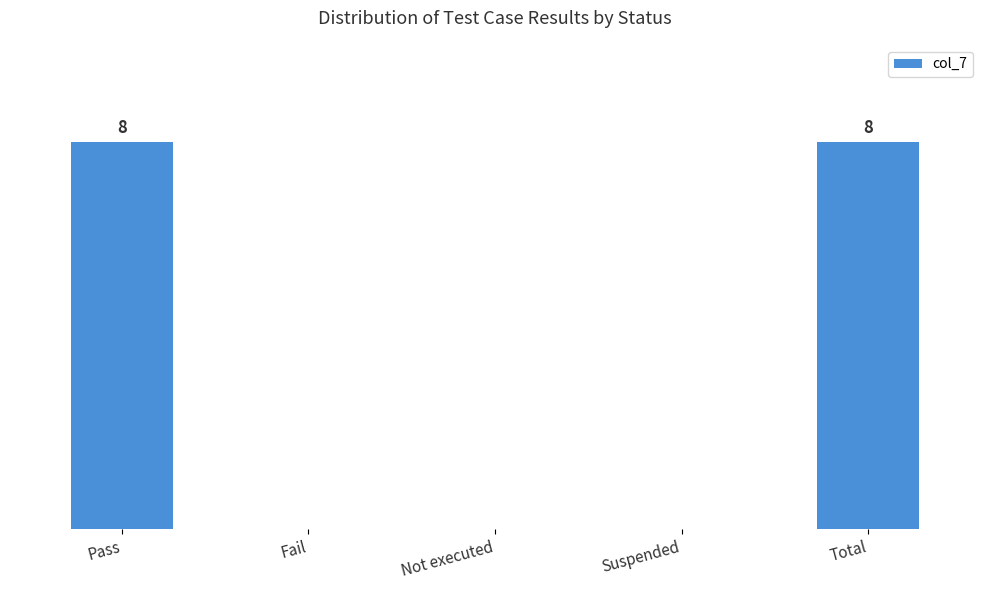

Reading left to right, extract all data points from this chart.

Pass=8	Fail=0	Not executed=0	Suspended=0	Total=8